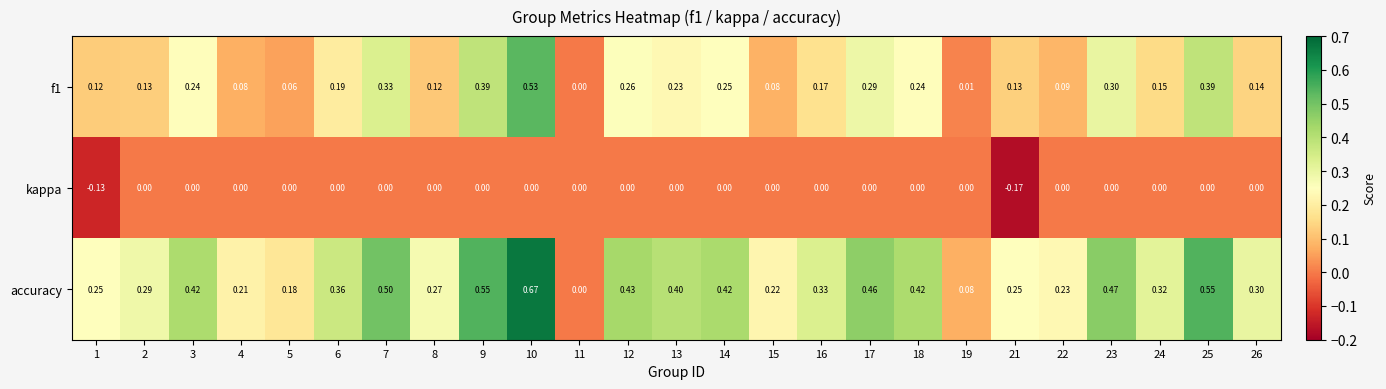

List the series in order of their peak value, lowest first.

kappa, f1, accuracy